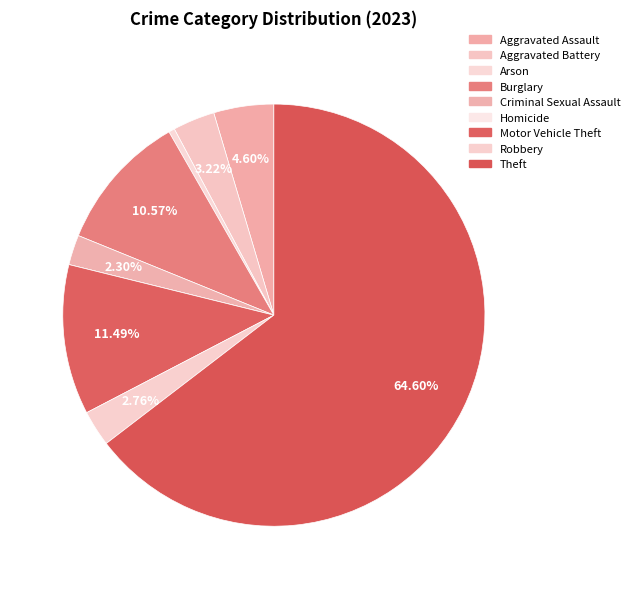

Is the sum of Arson and Motor Vehicle Theft greater than half?

No